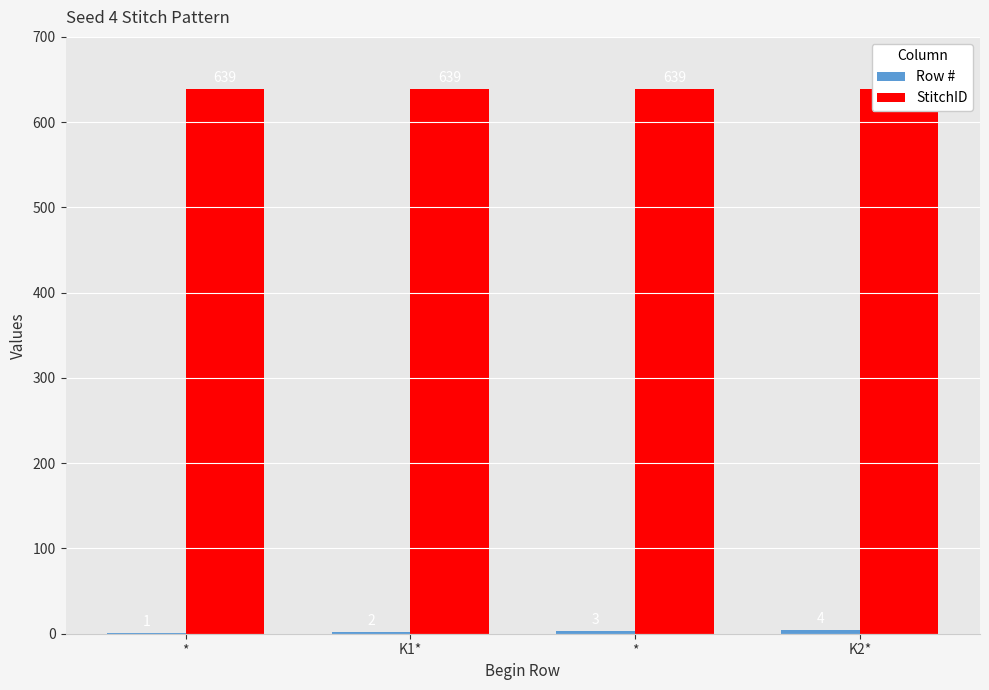

The Row # series shows 3 at *. True or false?

True